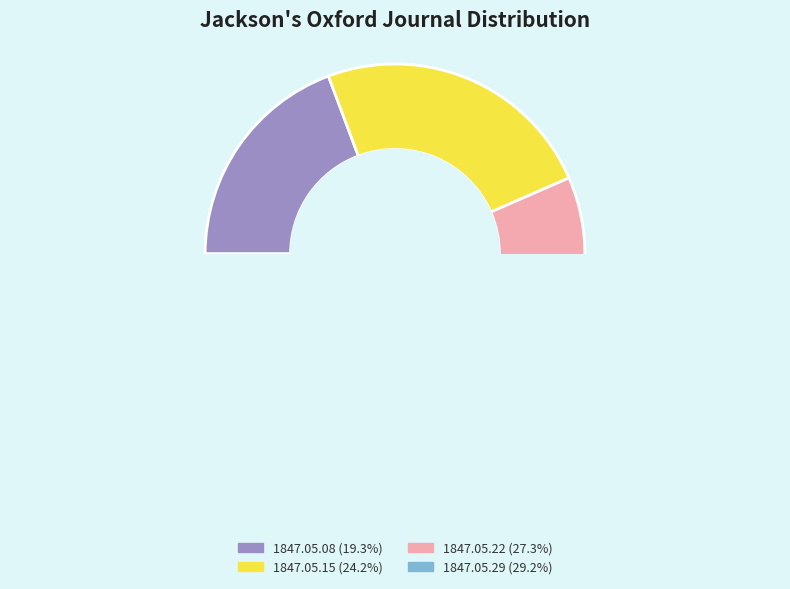

Rank the categories by value from highest to lowest.

1847.05.29_Jackson'sOxfordJournal, 1847.05.22_Jackson'sOxfordJournal, 1847.05.15_Jackson'sOxfordJournal, 1847.05.08_Jackson'sOxfordJournal